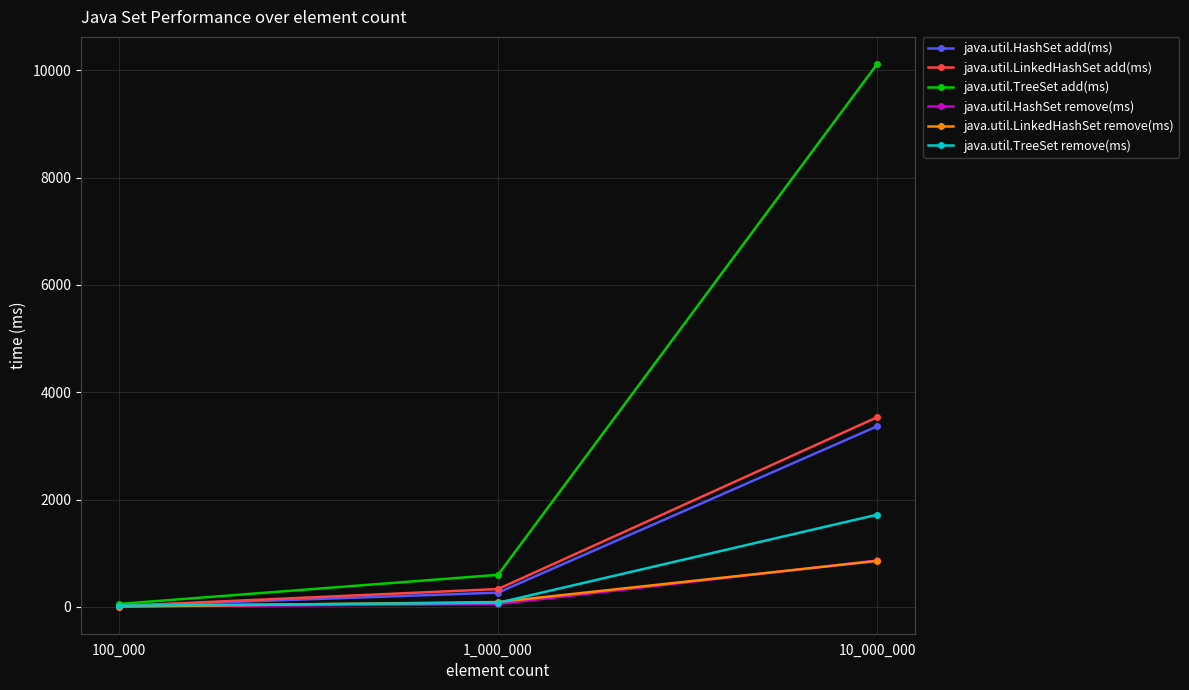

List the labels in order of java.util.HashSet add(ms) value, largest first.

10_000_000, 1_000_000, 100_000